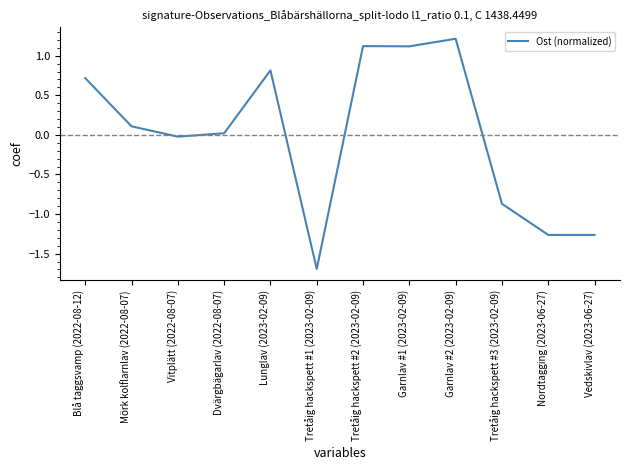

What is the difference between the maximum and minimum values?

2.9